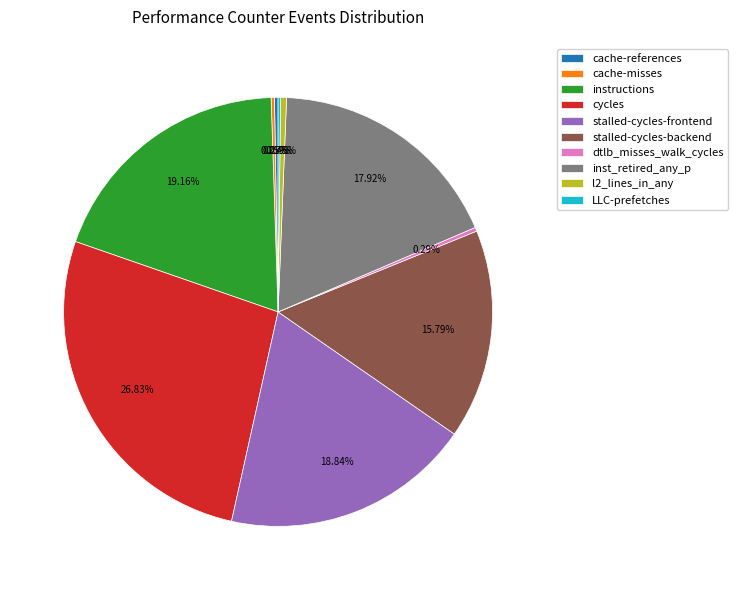

True or false: stalled-cycles-frontend accounts for 19% of the total.

True